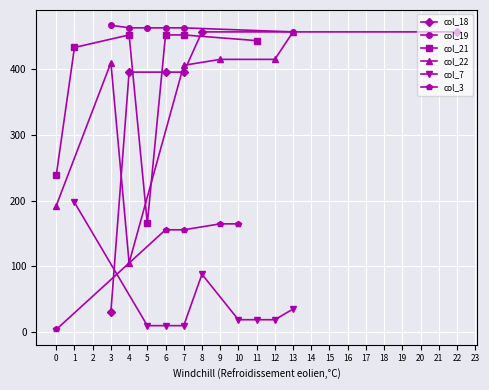

The value of col_18 at 6 is 394.9. True or false?

True